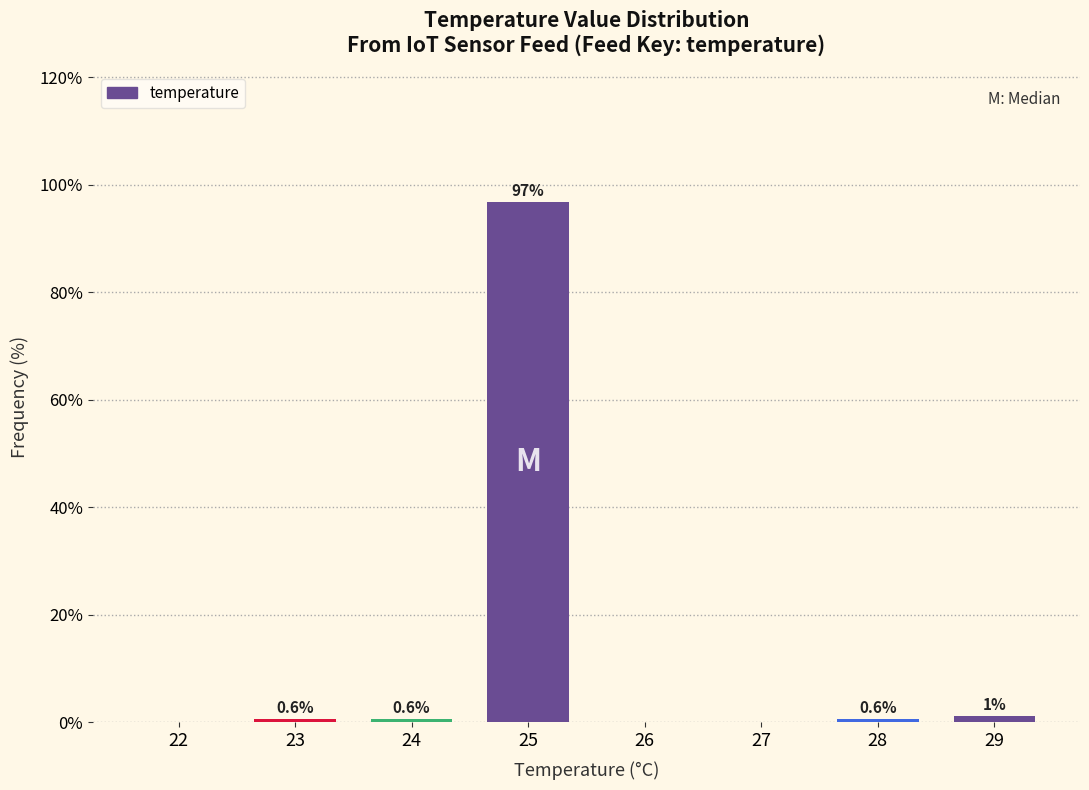

At which category does the chart reach its peak across all series?

25